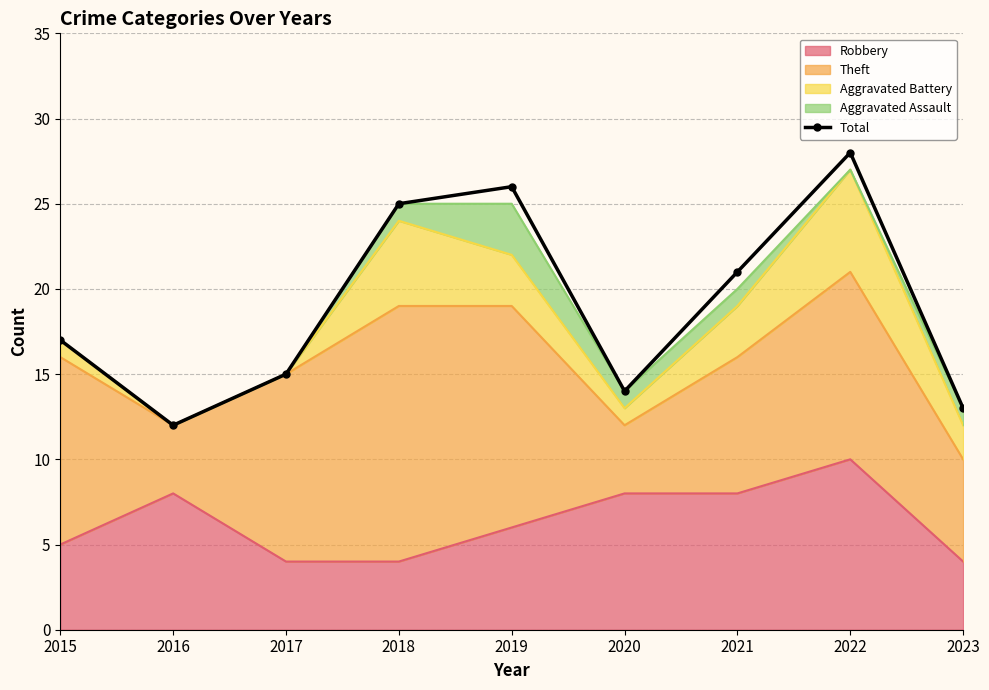

Read the value at 2020, to the nearest 10.

10